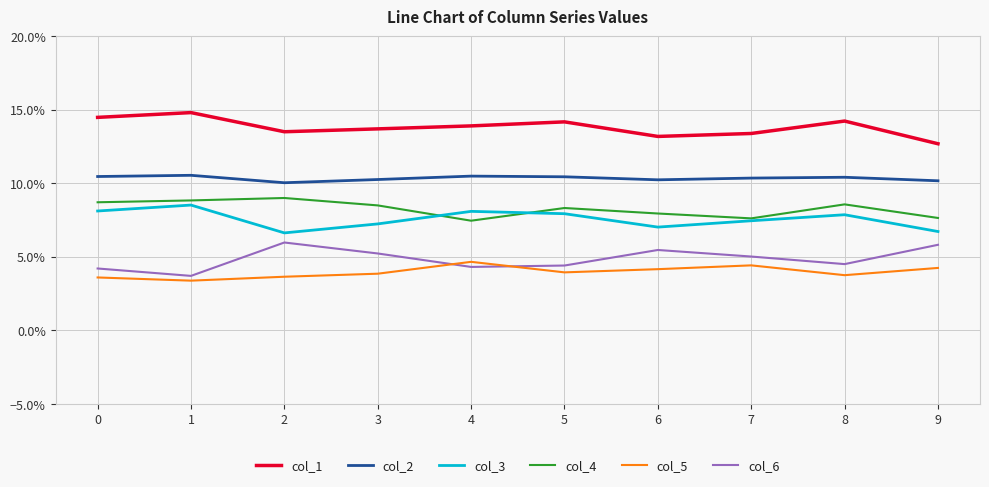

True or false: col_2 and col_4 cross at least once.

False